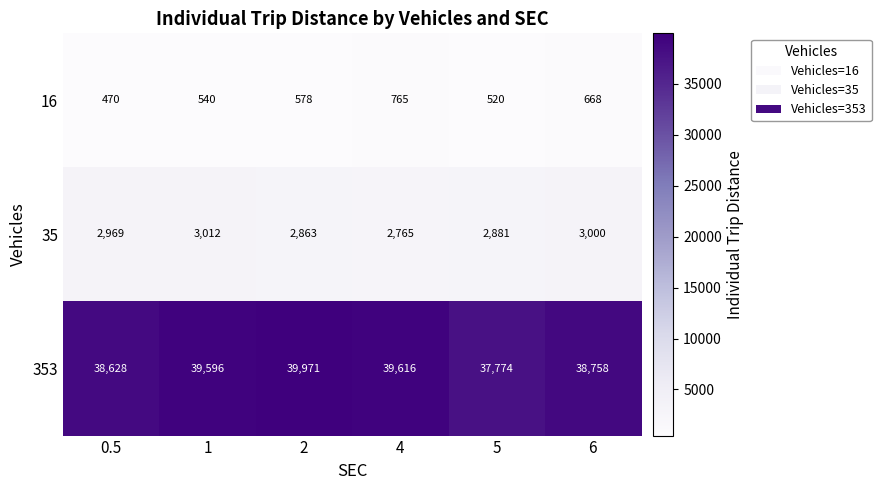

Reading left to right, transcribe all the data shown in this chart.

16: 470	540	578	765	520	668
35: 2969	3012	2863	2765	2881	3000
353: 38628	39596	39971	39616	37774	38758